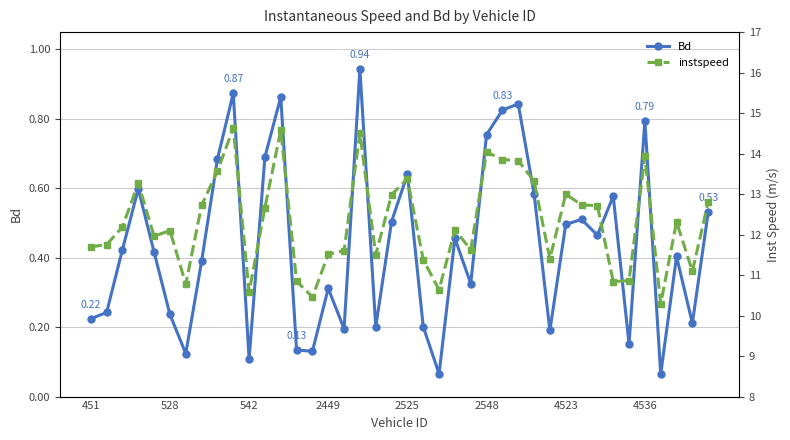

What is the label of the 19th point from the right?

21